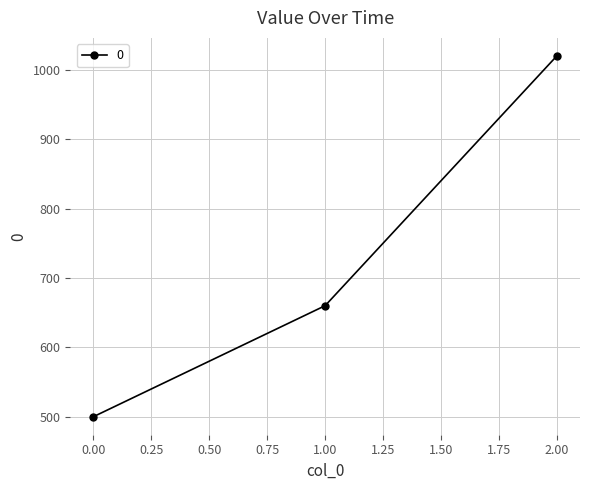

Is it true that the value at 1.00 is 660?

True